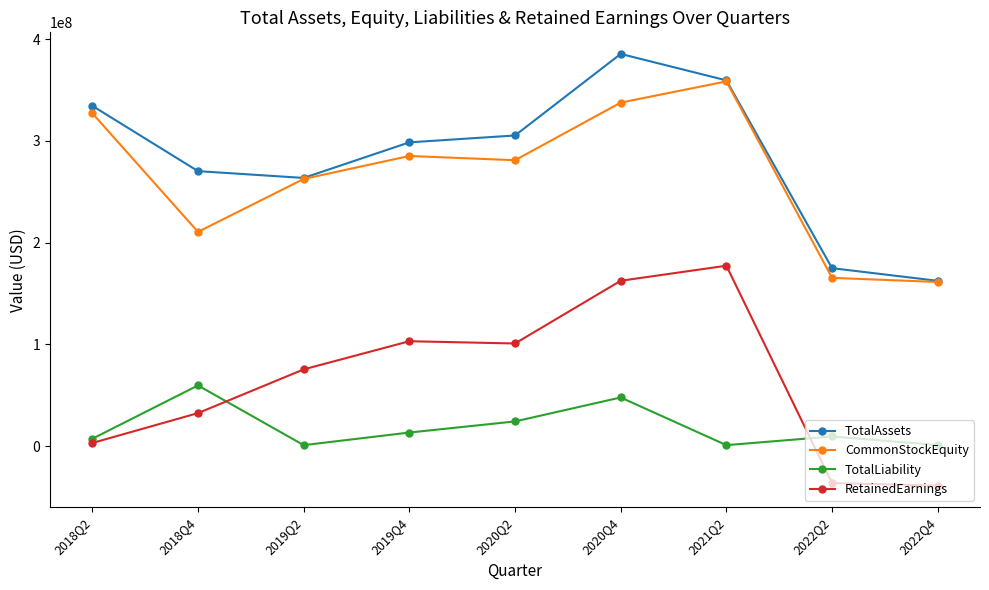

List the series in order of their peak value, highest first.

TotalAssets, CommonStockEquity, RetainedEarnings, TotalLiability